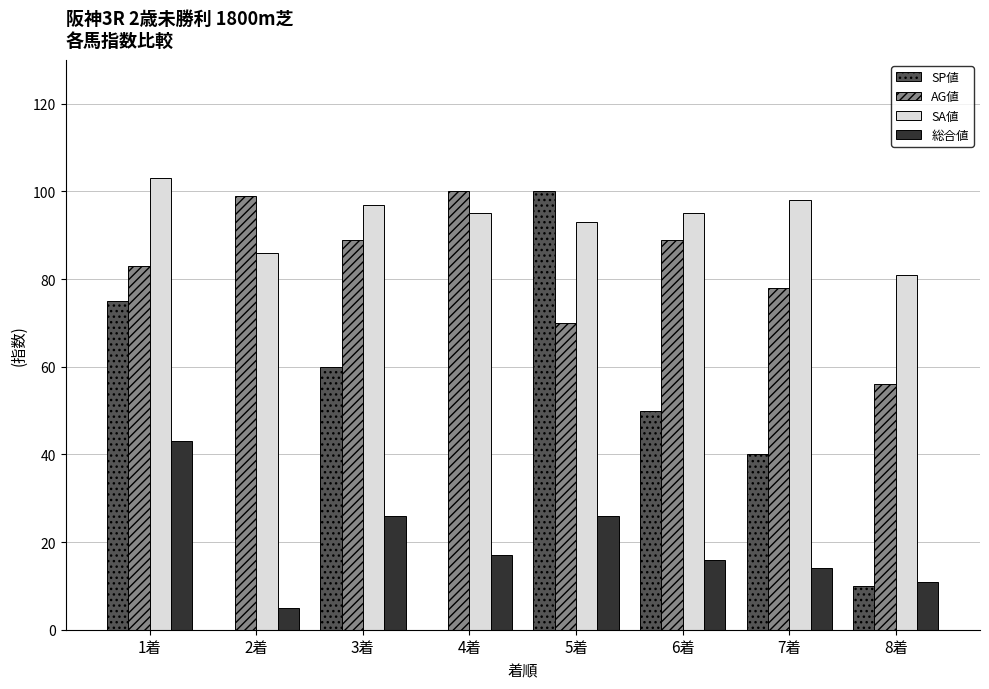

Is it true that SP値 equals 100 at 5着?

True